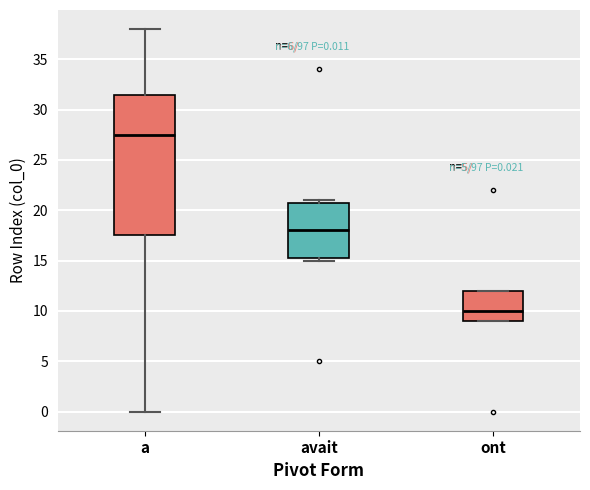

Which box has the highest median line?

a